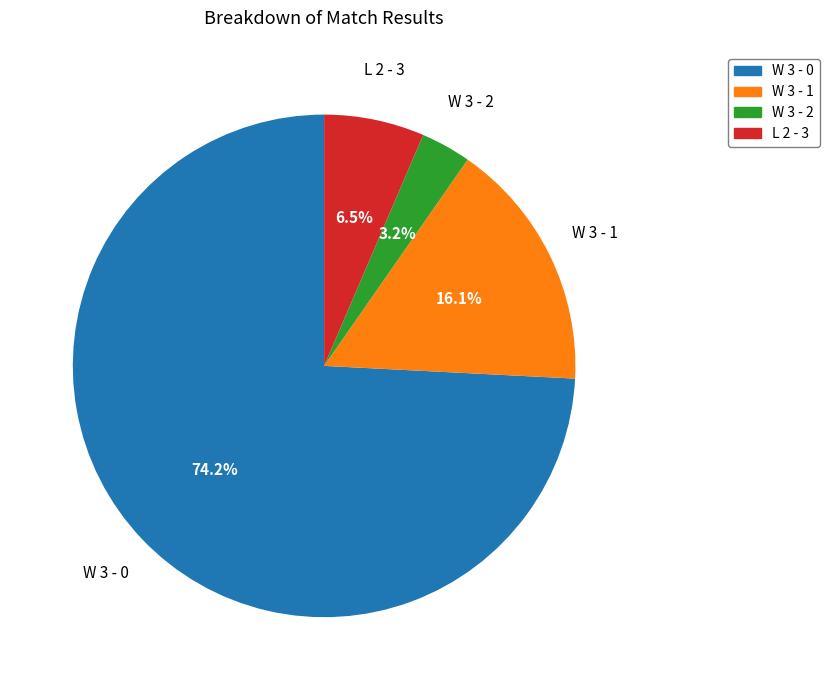

The W 3 - 1 slice represents 16% of the pie. True or false?

True